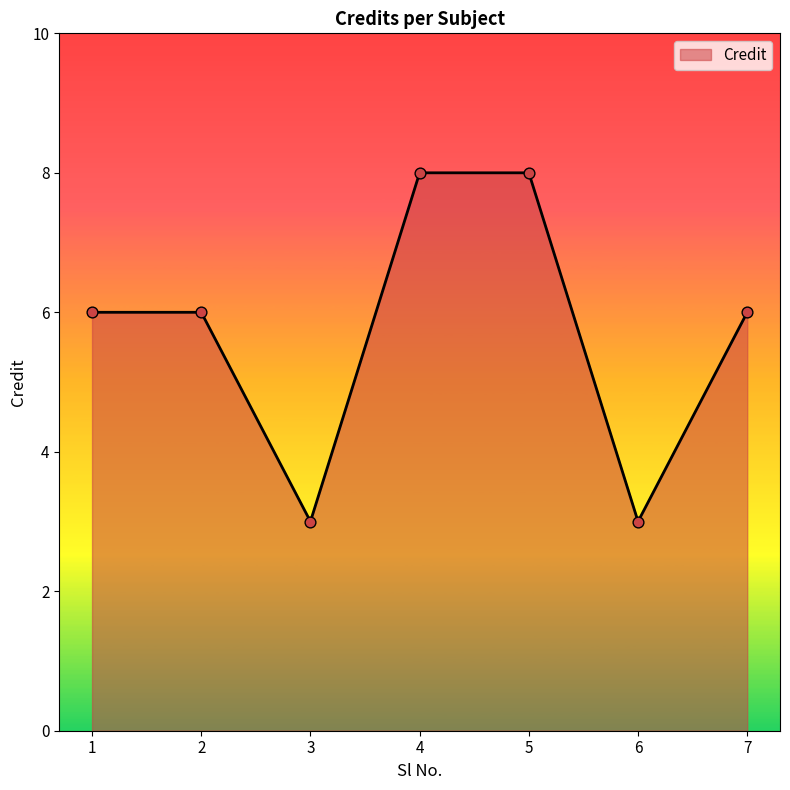

What is the change in value from 4 to 6?

-5